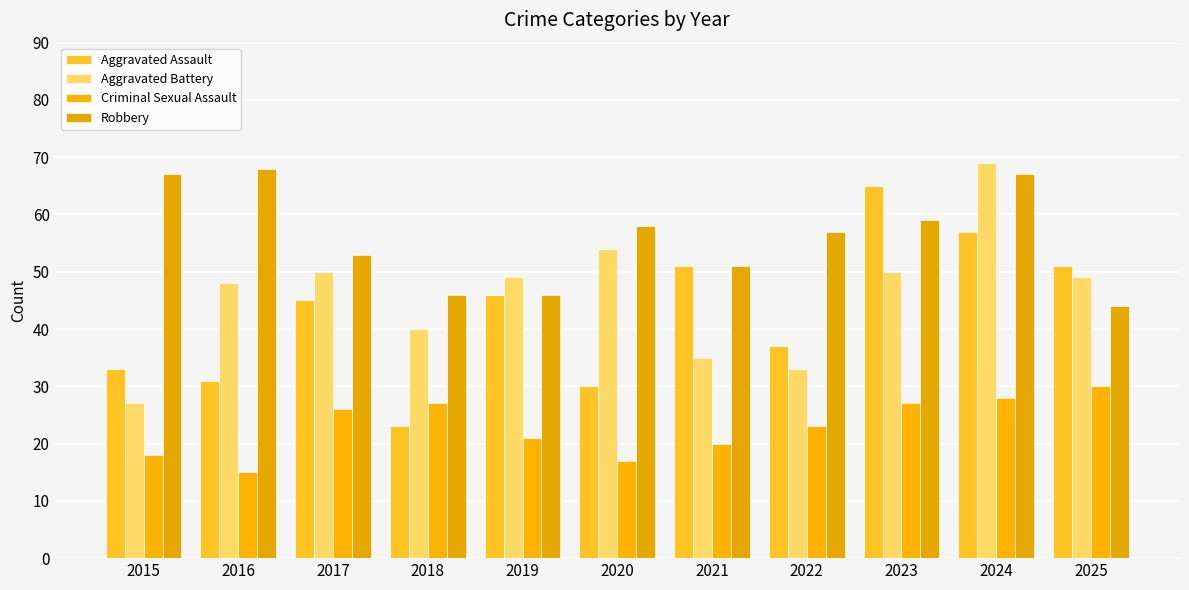

How many data points does each series have?

11